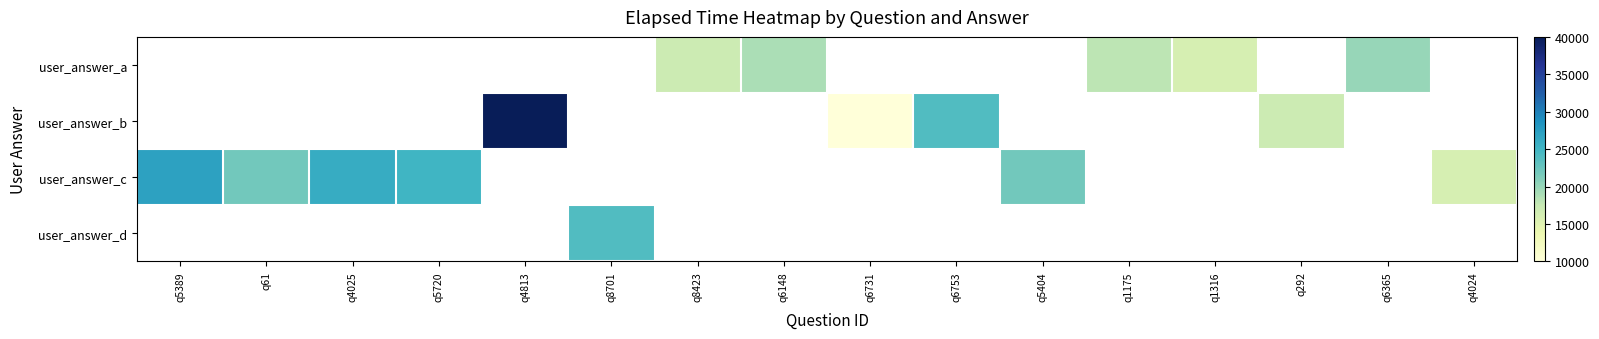

Is the value of user_answer_c at q4024 greater than the value of user_answer_a at q4024?

No